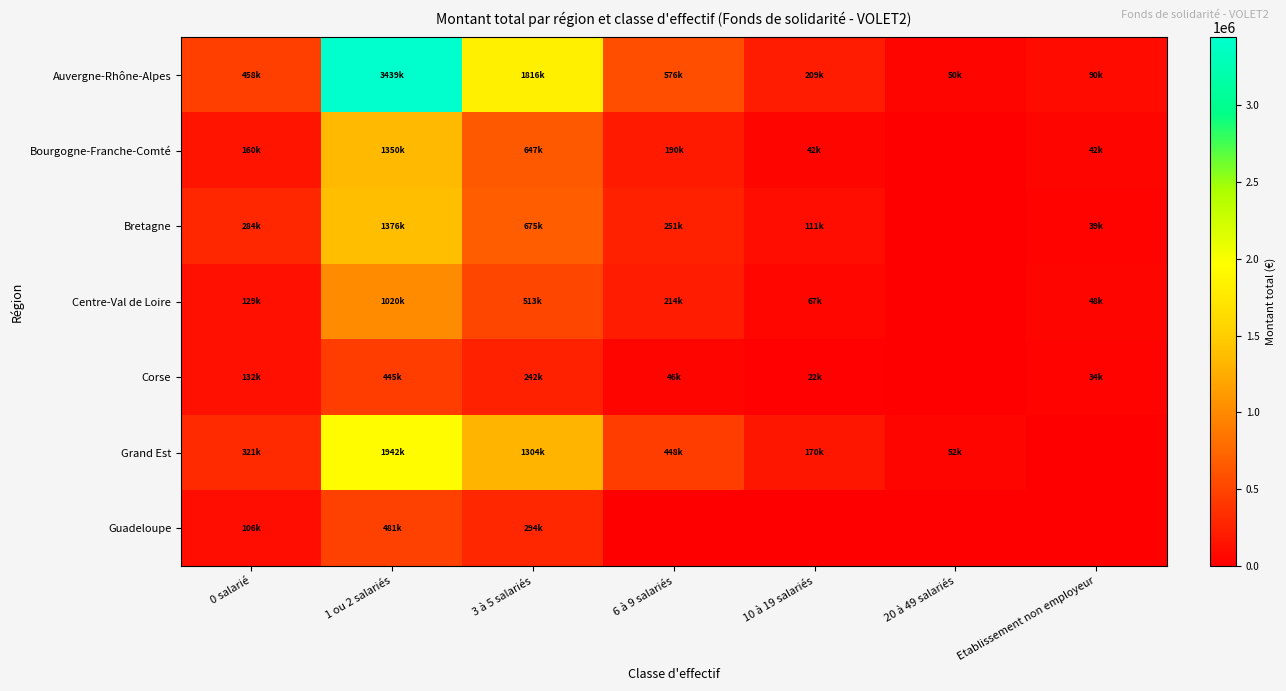

Reading right to left, extract all data points from this chart.

Auvergne-Rhône-Alpes: Etablissement non employeur=90000.0	20 à 49 salariés=50500.0	10 à 19 salariés=208643.8	6 à 9 salariés=576128.1	3 à 5 salariés=1815645.2	1 ou 2 salariés=3439244.3	0 salarié=458016.0
Bourgogne-Franche-Comté: Etablissement non employeur=41500.0	20 à 49 salariés=0.0	10 à 19 salariés=42000.0	6 à 9 salariés=190283.0	3 à 5 salariés=647101.8	1 ou 2 salariés=1349761.7	0 salarié=159597.6
Bretagne: Etablissement non employeur=38621.0	20 à 49 salariés=0.0	10 à 19 salariés=111216.0	6 à 9 salariés=251045.0	3 à 5 salariés=675202.1	1 ou 2 salariés=1376161.2	0 salarié=283752.4
Centre-Val de Loire: Etablissement non employeur=47500.0	20 à 49 salariés=0.0	10 à 19 salariés=67000.0	6 à 9 salariés=213733.0	3 à 5 salariés=513160.0	1 ou 2 salariés=1019762.2	0 salarié=128800.0
Corse: Etablissement non employeur=34000.0	20 à 49 salariés=0.0	10 à 19 salariés=22000.0	6 à 9 salariés=46500.0	3 à 5 salariés=242297.0	1 ou 2 salariés=444965.6	0 salarié=131669.1
Grand Est: Etablissement non employeur=0.0	20 à 49 salariés=52200.0	10 à 19 salariés=170500.0	6 à 9 salariés=447894.0	3 à 5 salariés=1303520.1	1 ou 2 salariés=1941776.1	0 salarié=321173.0
Guadeloupe: Etablissement non employeur=0.0	20 à 49 salariés=0.0	10 à 19 salariés=0.0	6 à 9 salariés=0.0	3 à 5 salariés=294298.0	1 ou 2 salariés=480779.0	0 salarié=105536.0